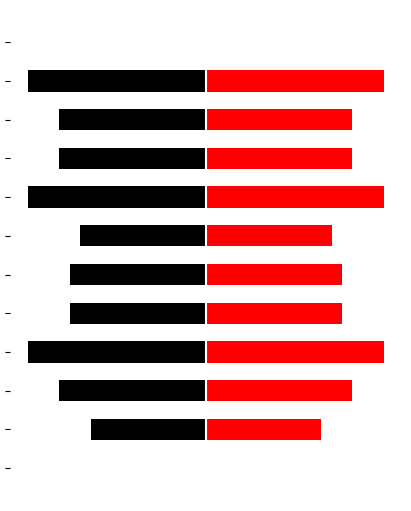

How many bars are there in each group?

2